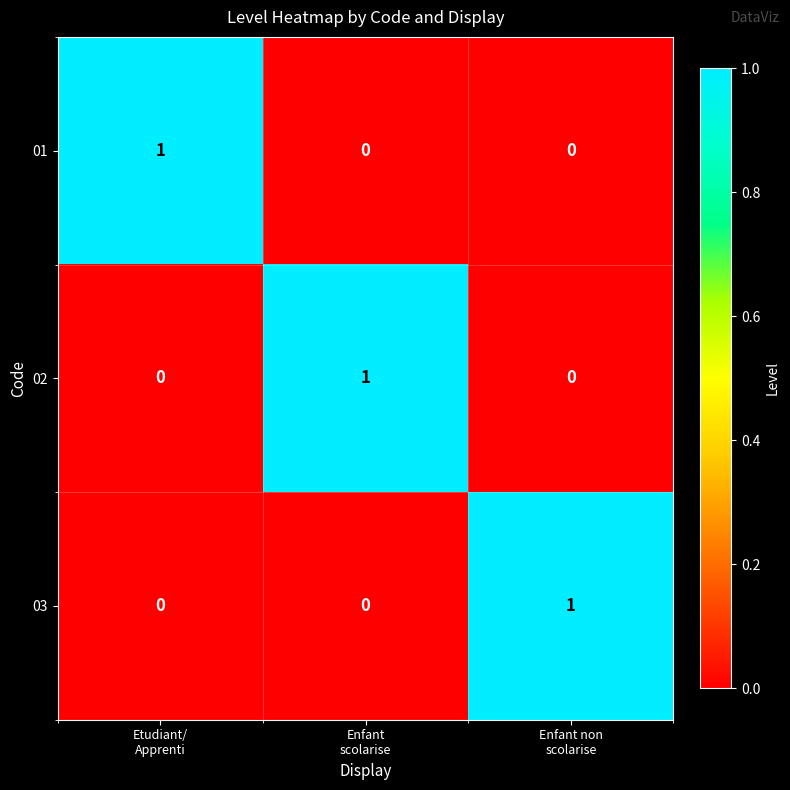

How many 03 values are between 0 and 1?

3